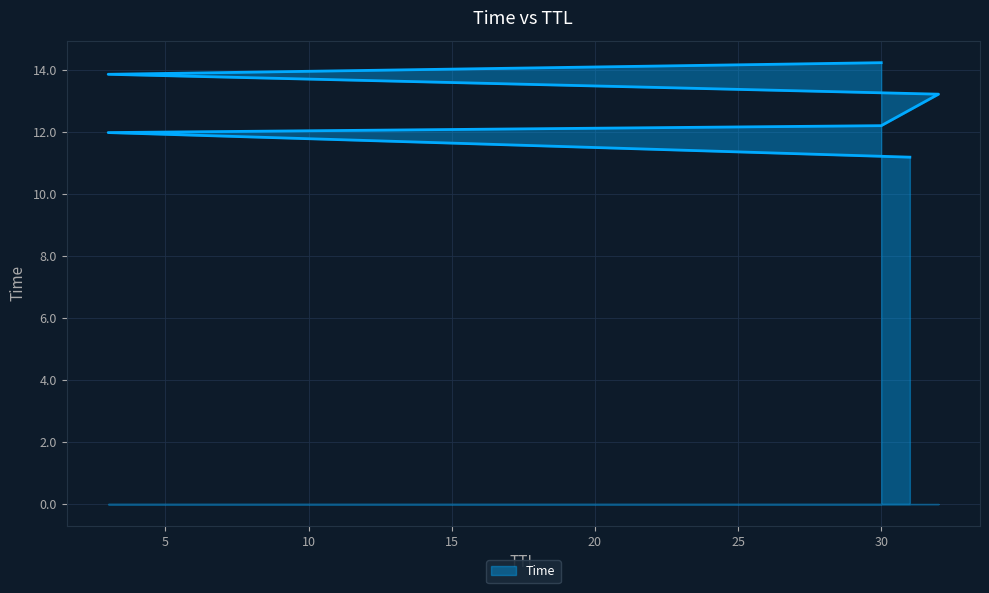

What is the difference between the values at 30 and 31?

1.0